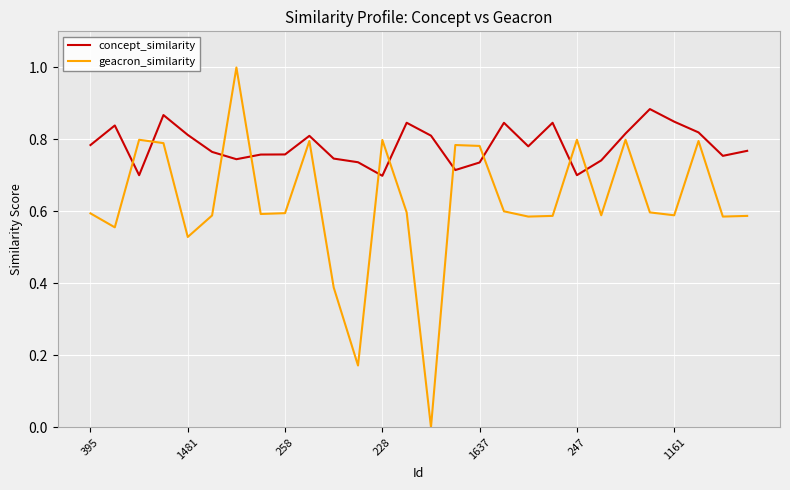

Which series has the widest spread of values?

geacron_similarity